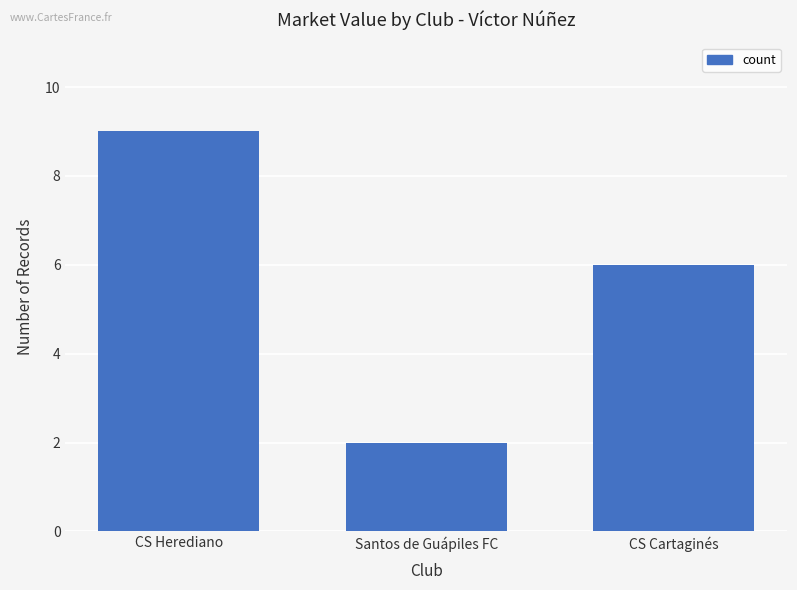

What is the ratio of the value at CS Cartaginés to the value at Santos de Guápiles FC?

3.0